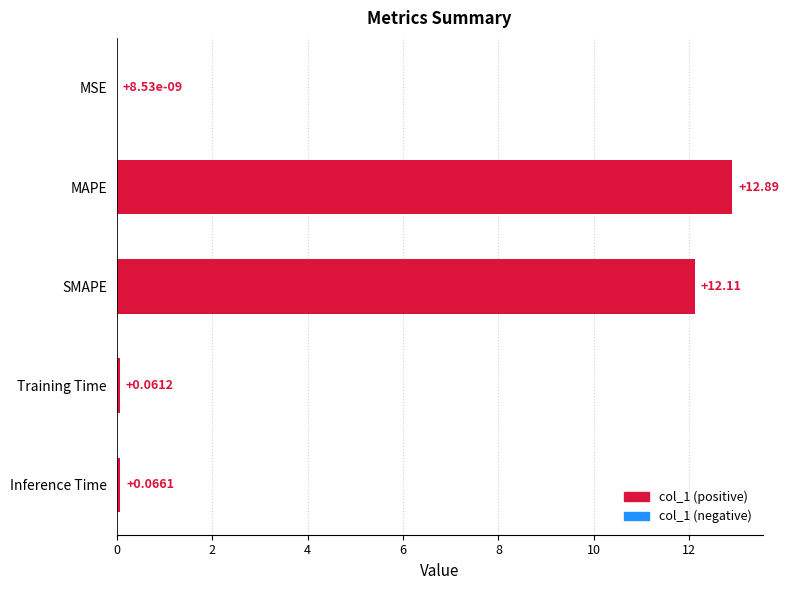

Which category has the highest value across all series?

MAPE